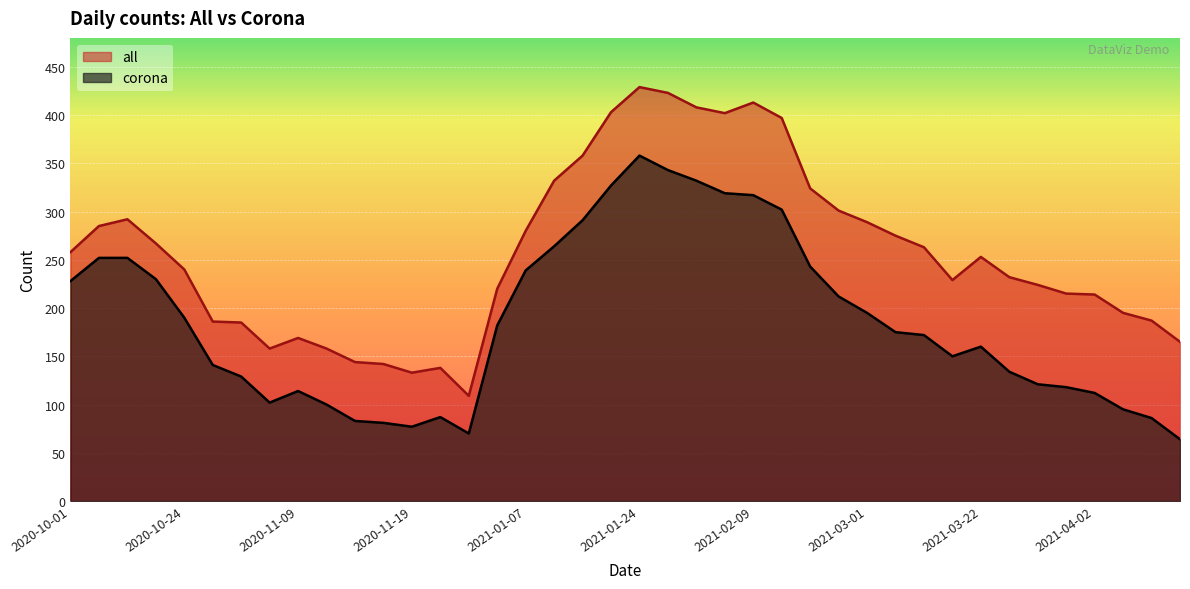

How many interior local peaks does the all series have?

6